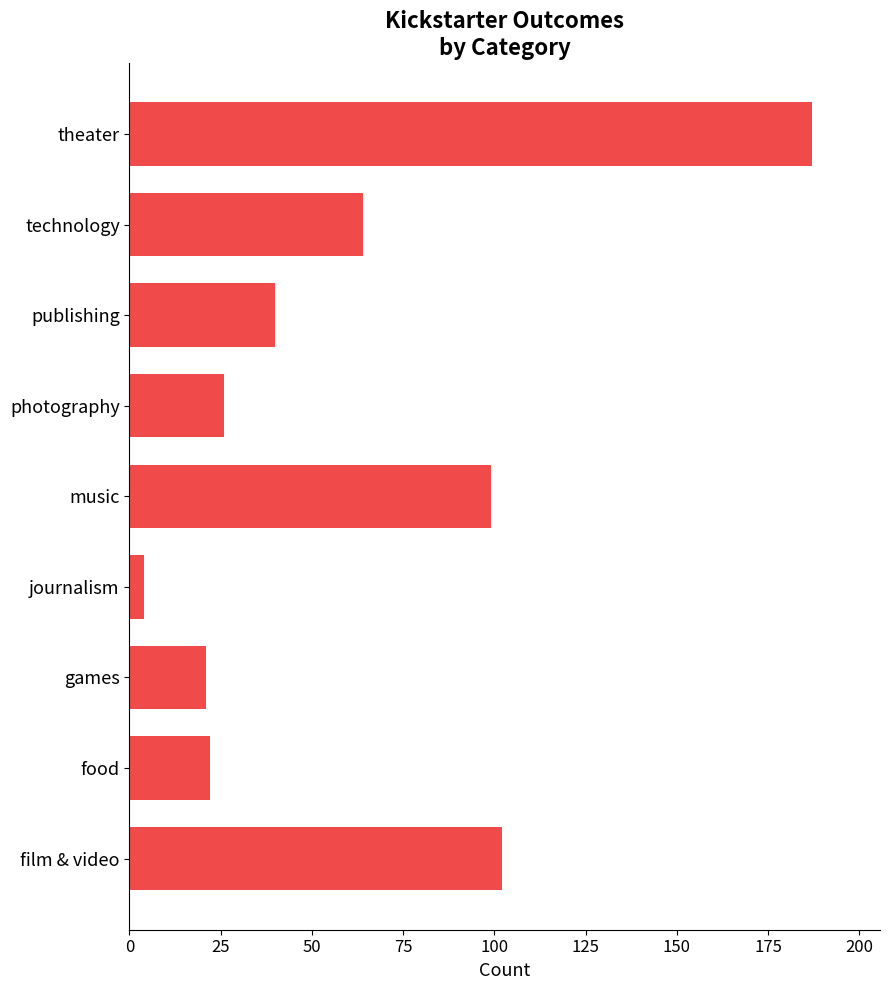

The value at film & video is 68. True or false?

False